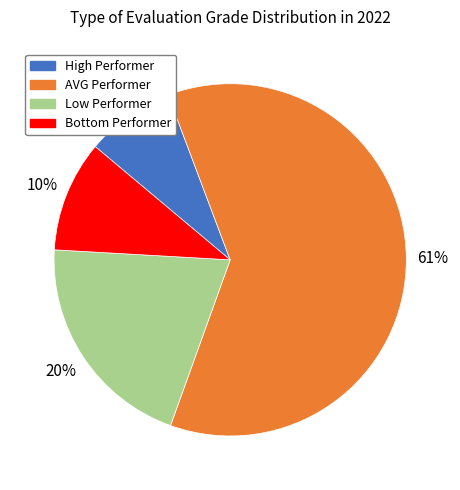

What is the ratio of the value at AVG Performer to the value at Low Performer?

3.0